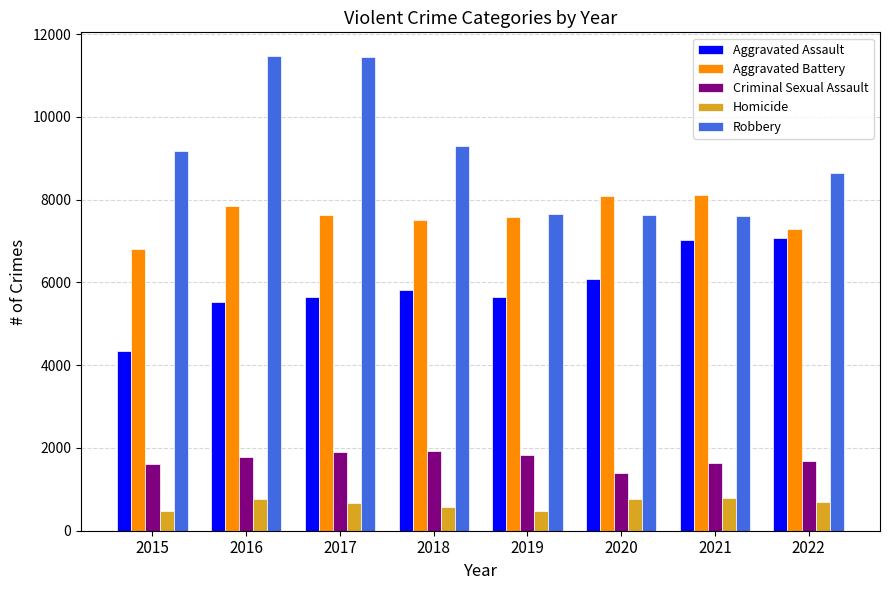

Which series has the widest spread of values?

Robbery